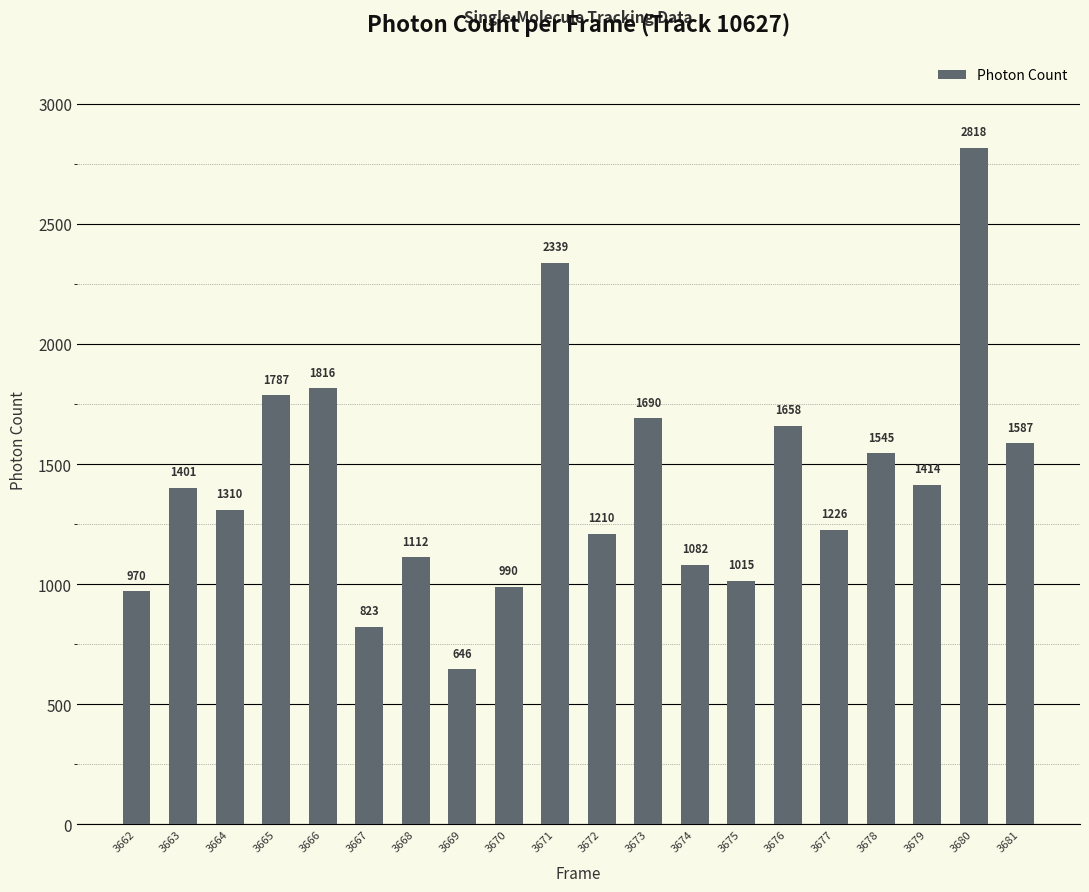

At which label does the data first exceed 1401?

3663